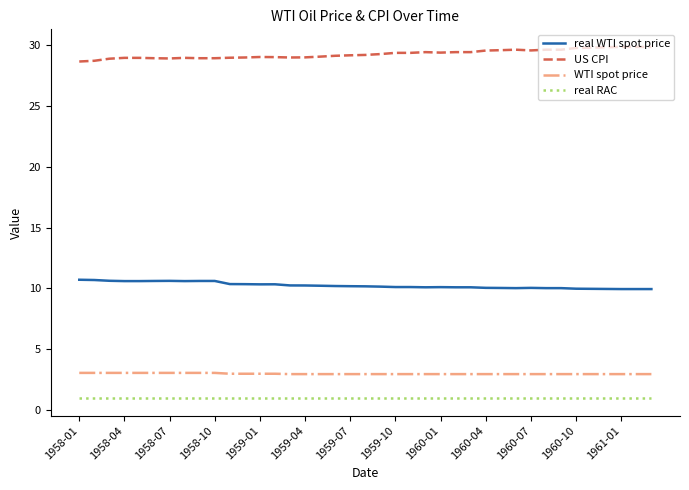

What is the minimum value shown in the chart?

1.0